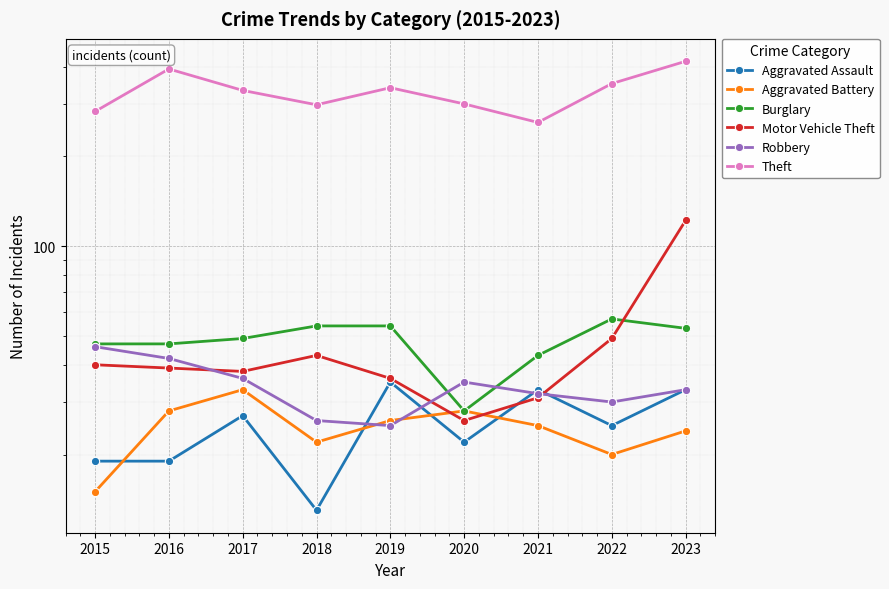

What is the difference between the Motor Vehicle Theft values at 2018 and 2016?

4